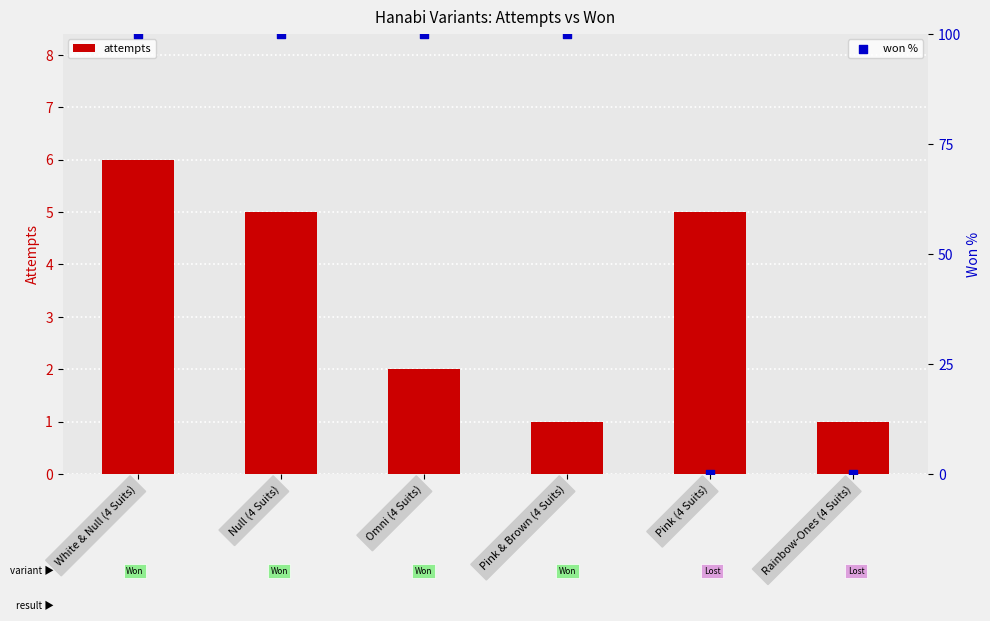

Is the value of won % at White & Null (4 Suits) greater than the value of attempts at Pink (4 Suits)?

Yes